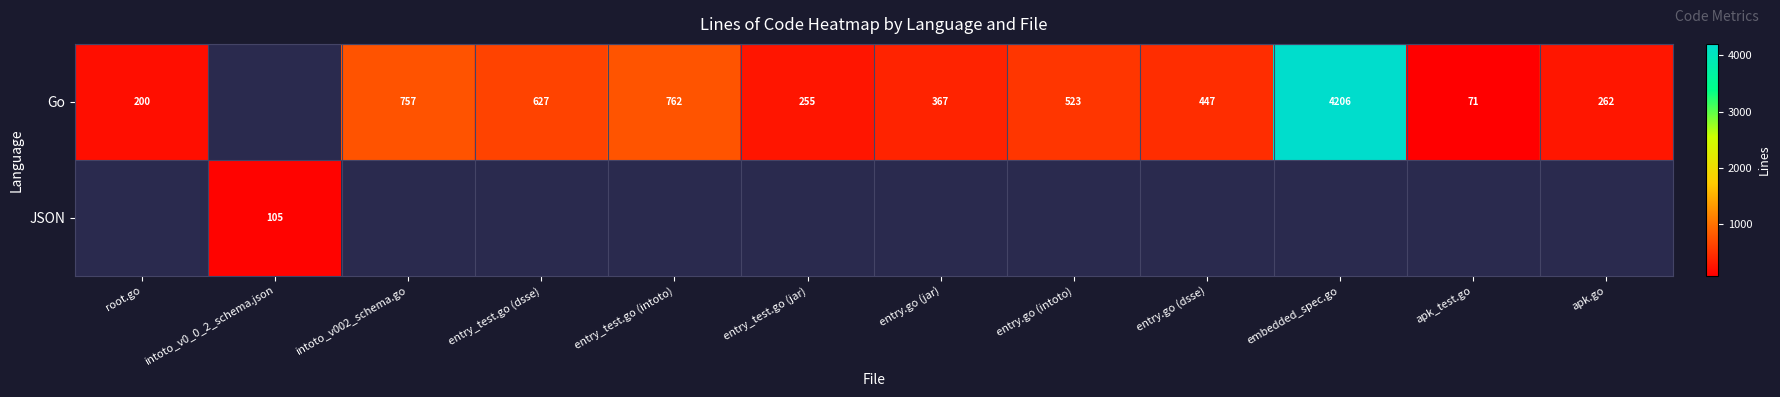

Count the number of data series in this chart.

2